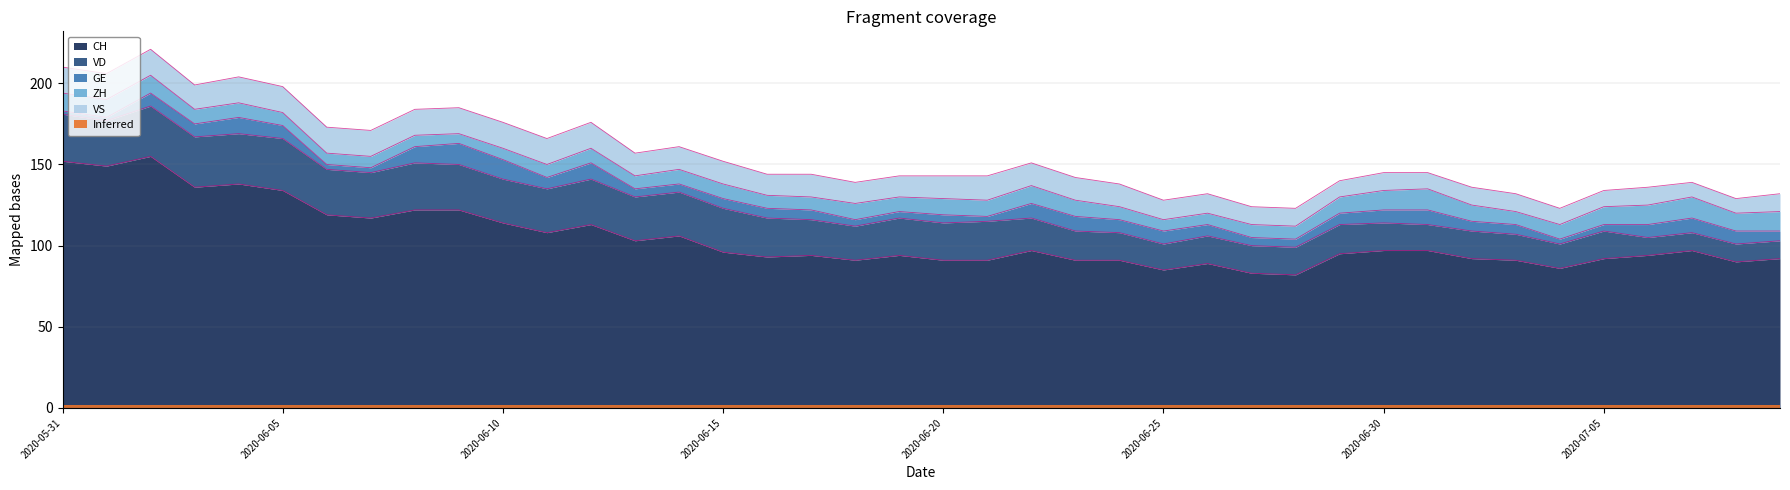

What is the highest value of the CH series?

155